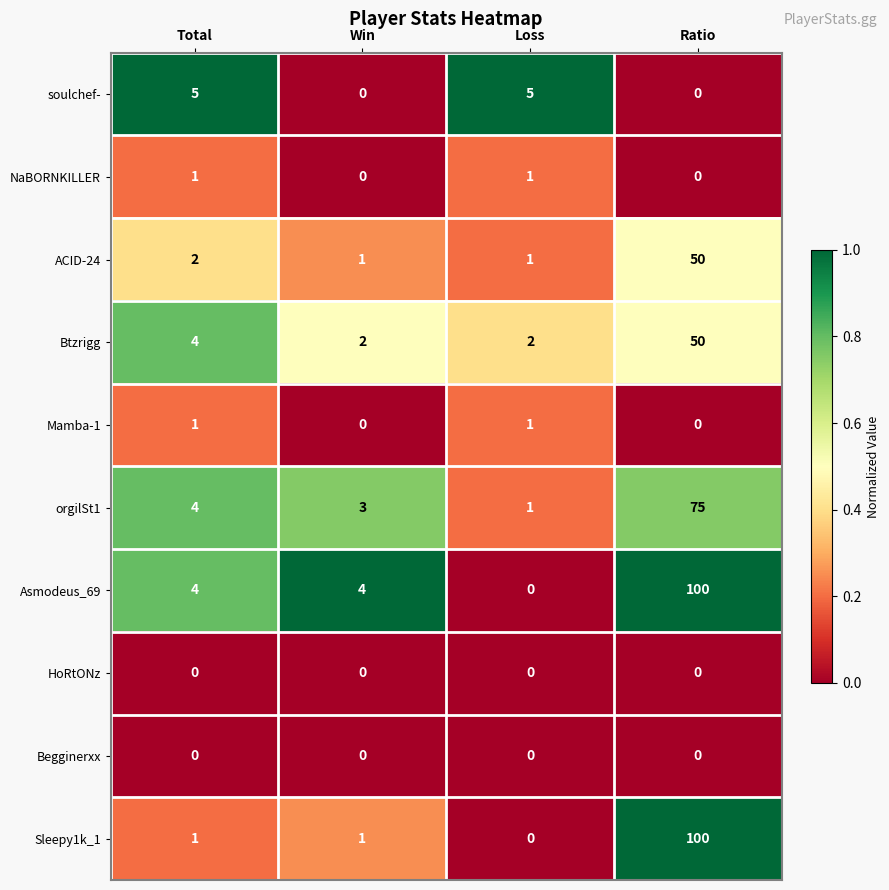

Which series has the largest total across all categories?

Asmodeus_69